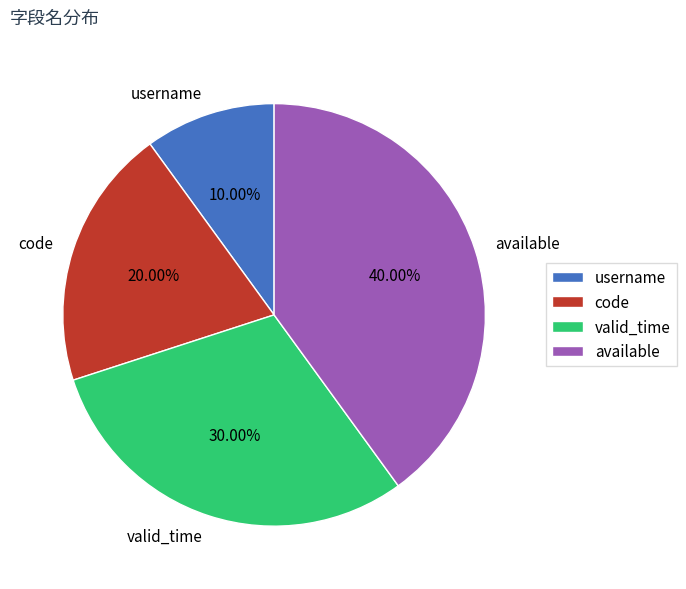

To the nearest percent, what is the average slice percentage?

25%